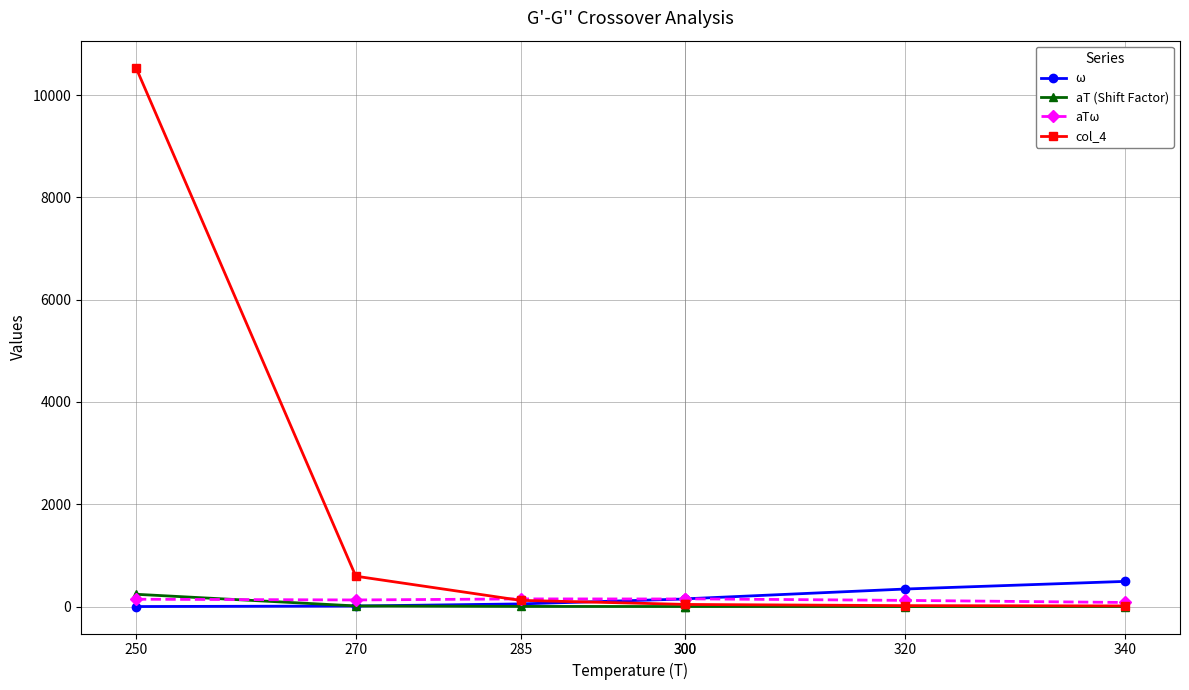

True or false: col_4 has a value of 42.4 at 300.

True